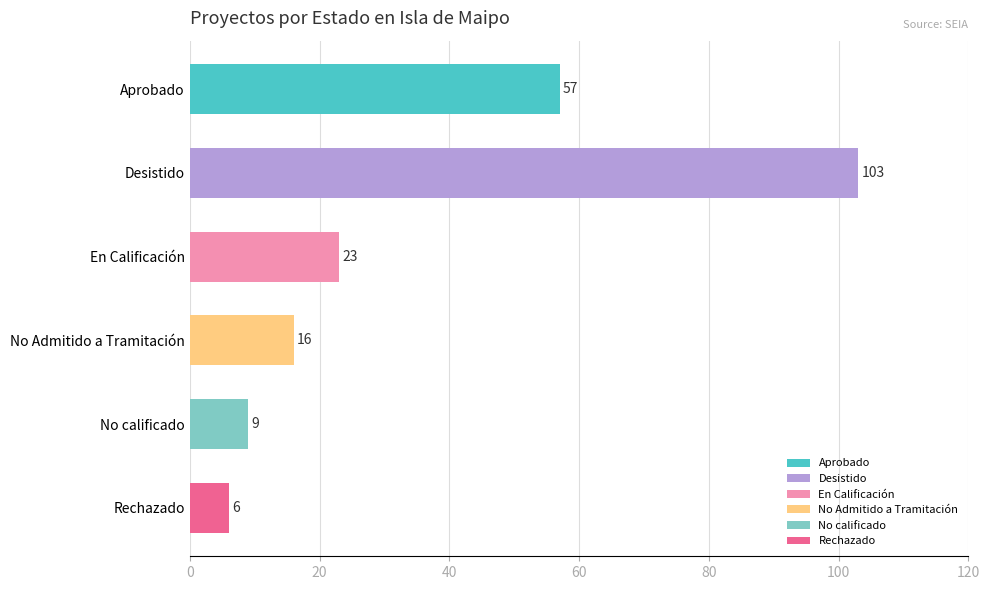

Which has a higher value, No Admitido a Tramitación or Desistido?

Desistido